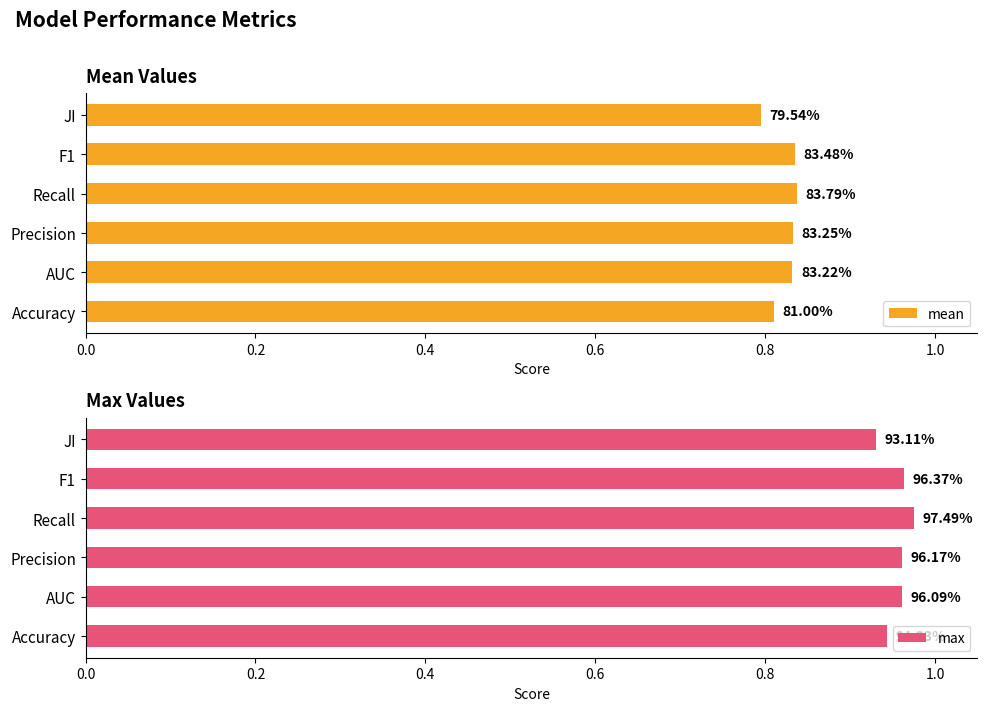

What is the spread (max minus min) of values at JI?

0.1